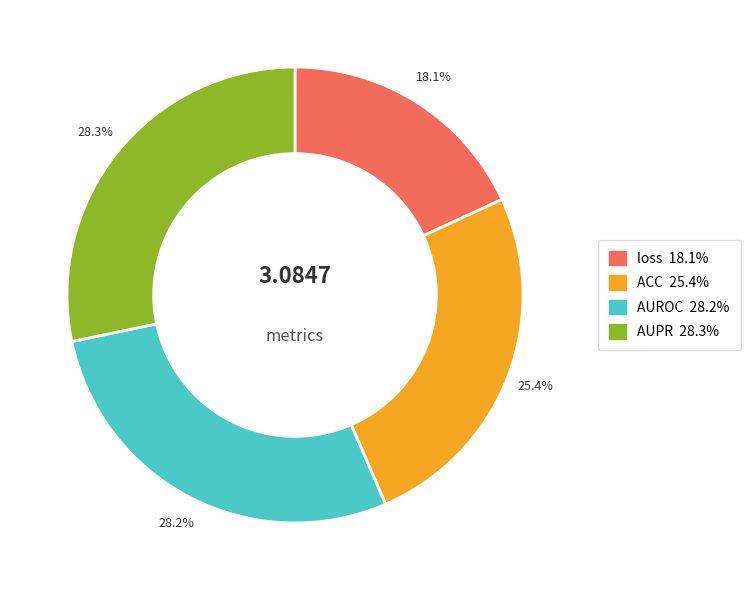

Does ACC represent more than half of the total?

No